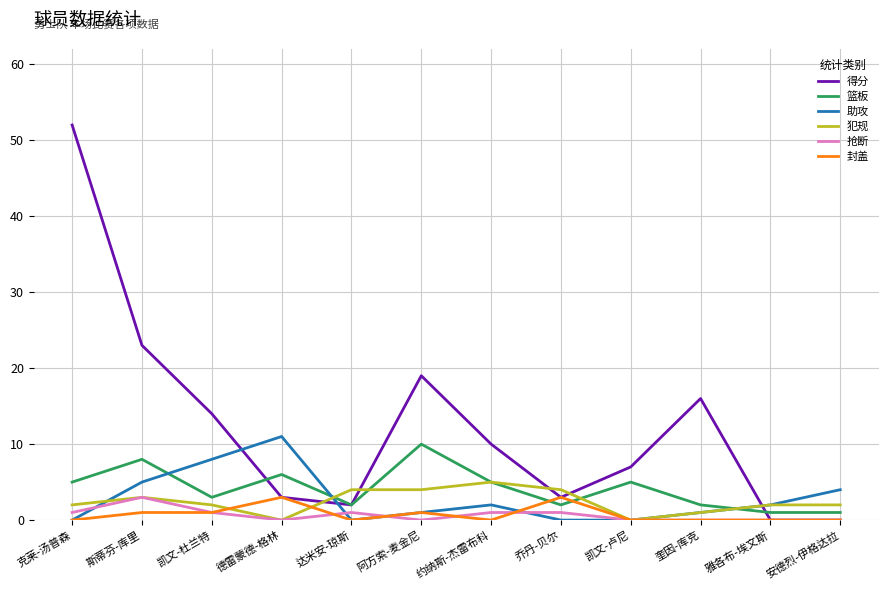

Reading left to right, extract all data points from this chart.

得分: 克莱-汤普森=52	斯蒂芬-库里=23	凯文-杜兰特=14	德雷蒙德-格林=3	达米安-琼斯=2	阿方索-麦金尼=19	约纳斯-杰雷布科=10	乔丹-贝尔=3	凯文-卢尼=7	奎因-库克=16	雅各布-埃文斯=0	安德烈-伊格达拉=0
篮板: 克莱-汤普森=5	斯蒂芬-库里=8	凯文-杜兰特=3	德雷蒙德-格林=6	达米安-琼斯=2	阿方索-麦金尼=10	约纳斯-杰雷布科=5	乔丹-贝尔=2	凯文-卢尼=5	奎因-库克=2	雅各布-埃文斯=1	安德烈-伊格达拉=1
助攻: 克莱-汤普森=0	斯蒂芬-库里=5	凯文-杜兰特=8	德雷蒙德-格林=11	达米安-琼斯=0	阿方索-麦金尼=1	约纳斯-杰雷布科=2	乔丹-贝尔=0	凯文-卢尼=0	奎因-库克=1	雅各布-埃文斯=2	安德烈-伊格达拉=4
犯规: 克莱-汤普森=2	斯蒂芬-库里=3	凯文-杜兰特=2	德雷蒙德-格林=0	达米安-琼斯=4	阿方索-麦金尼=4	约纳斯-杰雷布科=5	乔丹-贝尔=4	凯文-卢尼=0	奎因-库克=1	雅各布-埃文斯=2	安德烈-伊格达拉=2
抢断: 克莱-汤普森=1	斯蒂芬-库里=3	凯文-杜兰特=1	德雷蒙德-格林=0	达米安-琼斯=1	阿方索-麦金尼=0	约纳斯-杰雷布科=1	乔丹-贝尔=1	凯文-卢尼=0	奎因-库克=0	雅各布-埃文斯=0	安德烈-伊格达拉=0
封盖: 克莱-汤普森=0	斯蒂芬-库里=1	凯文-杜兰特=1	德雷蒙德-格林=3	达米安-琼斯=0	阿方索-麦金尼=1	约纳斯-杰雷布科=0	乔丹-贝尔=3	凯文-卢尼=0	奎因-库克=0	雅各布-埃文斯=0	安德烈-伊格达拉=0